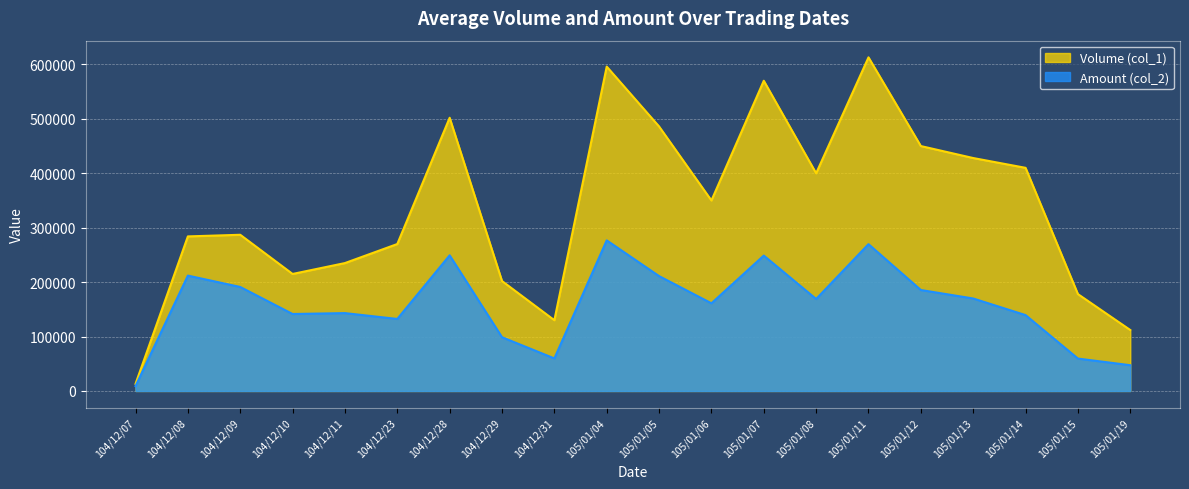

In Amount (col_2), how many points are lower than both neighbors (excluding endpoints)?

5